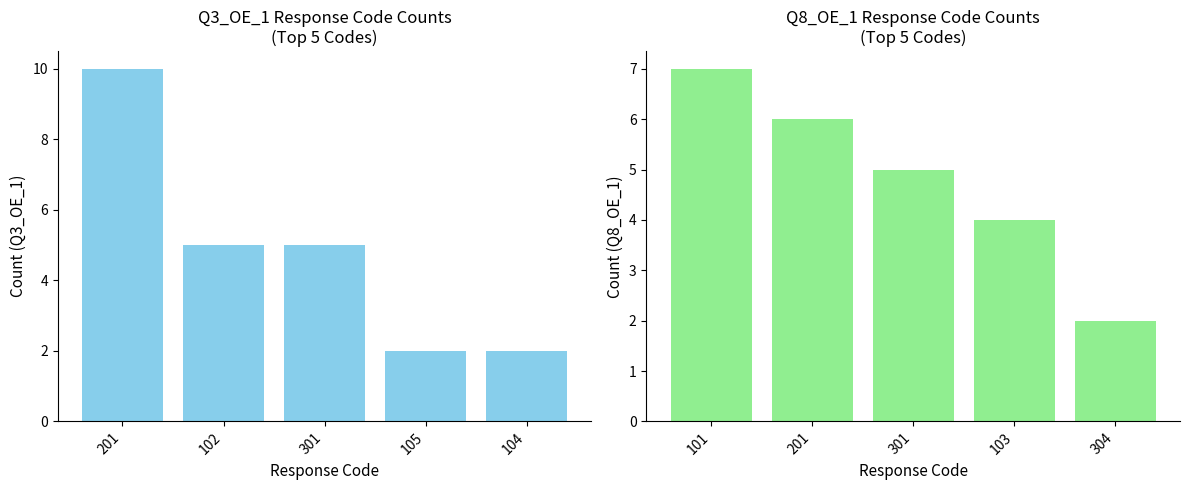

How many groups of bars are there?

5